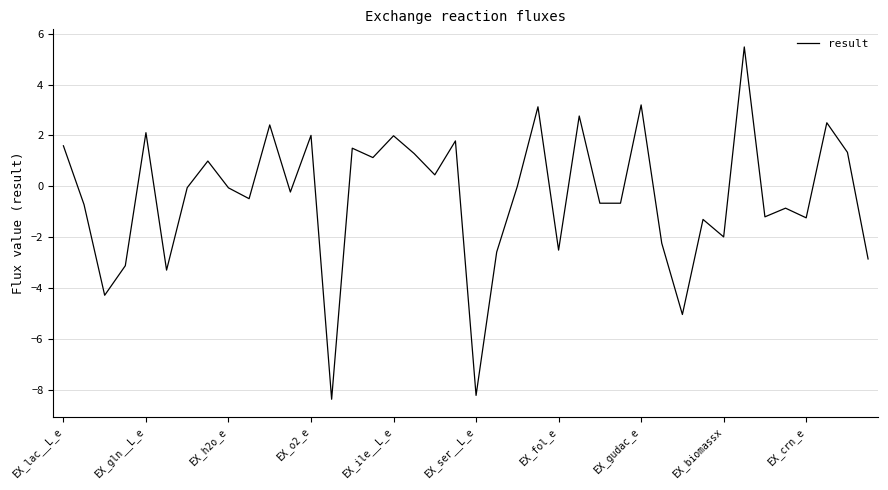

What is the greatest value displayed?

5.5